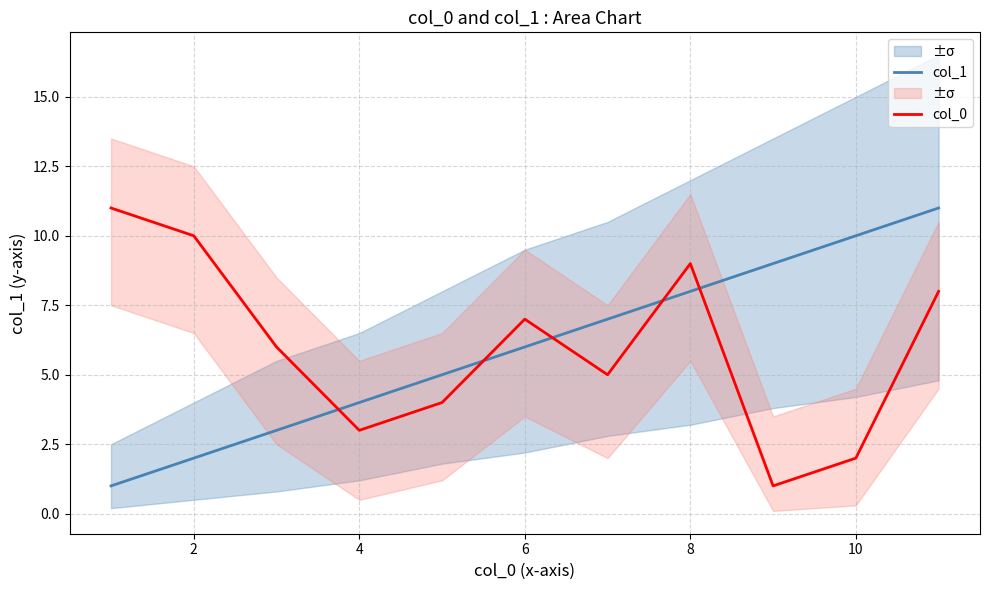

True or false: col_0 has a value of 11 at 6.

False